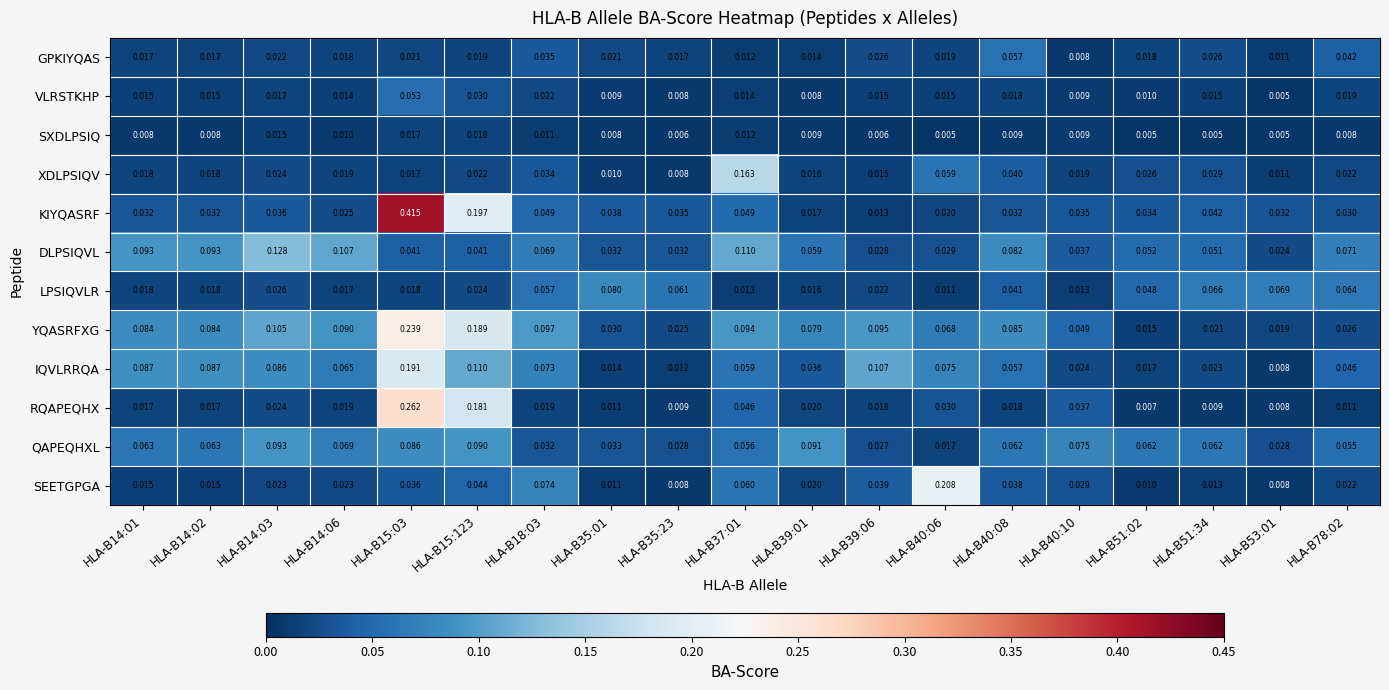

Which series has the largest range (max minus min)?

KIYQASRF